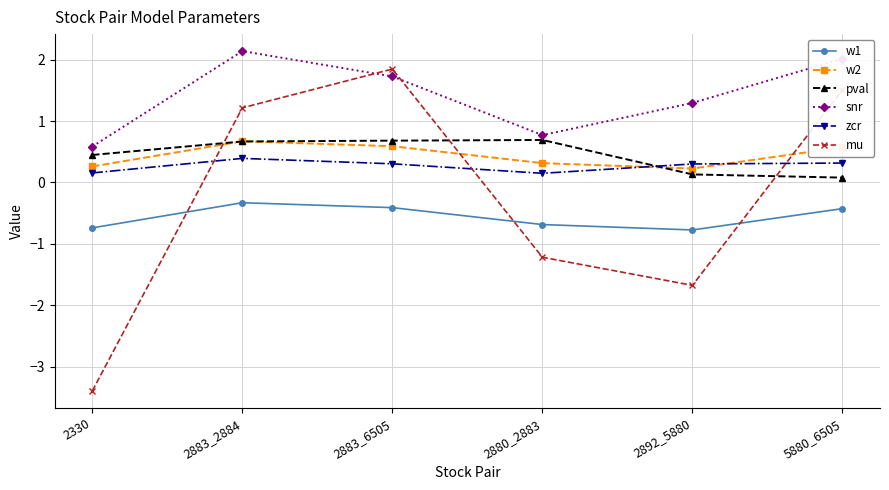

True or false: w1 has a value of -1.0 at 2892_5880.

False